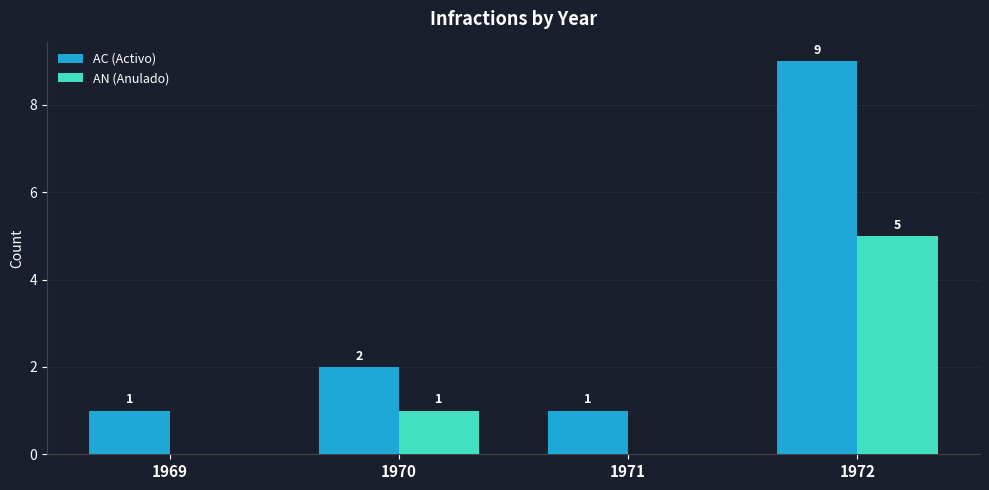

Is the value of AC (Activo) at 1972 greater than the value of AN (Anulado) at 1970?

Yes